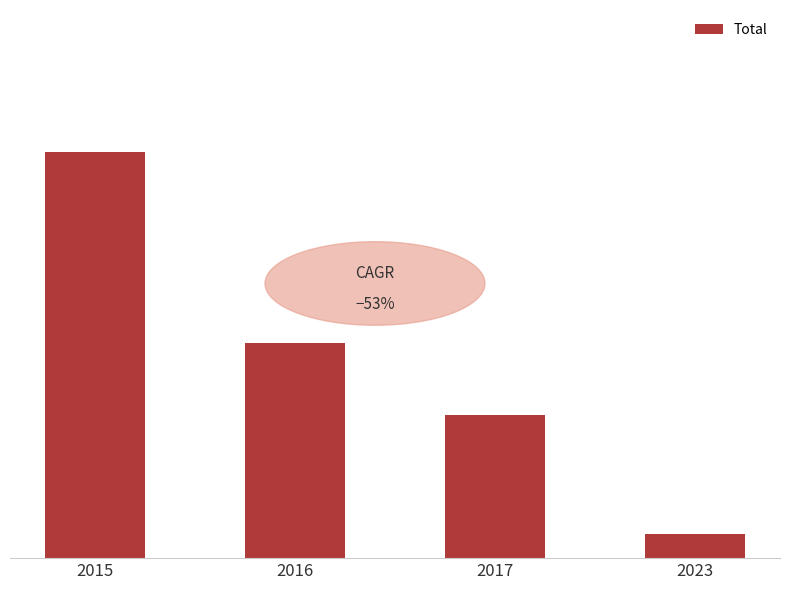

Are the bars grouped side by side (vs. stacked)?

No